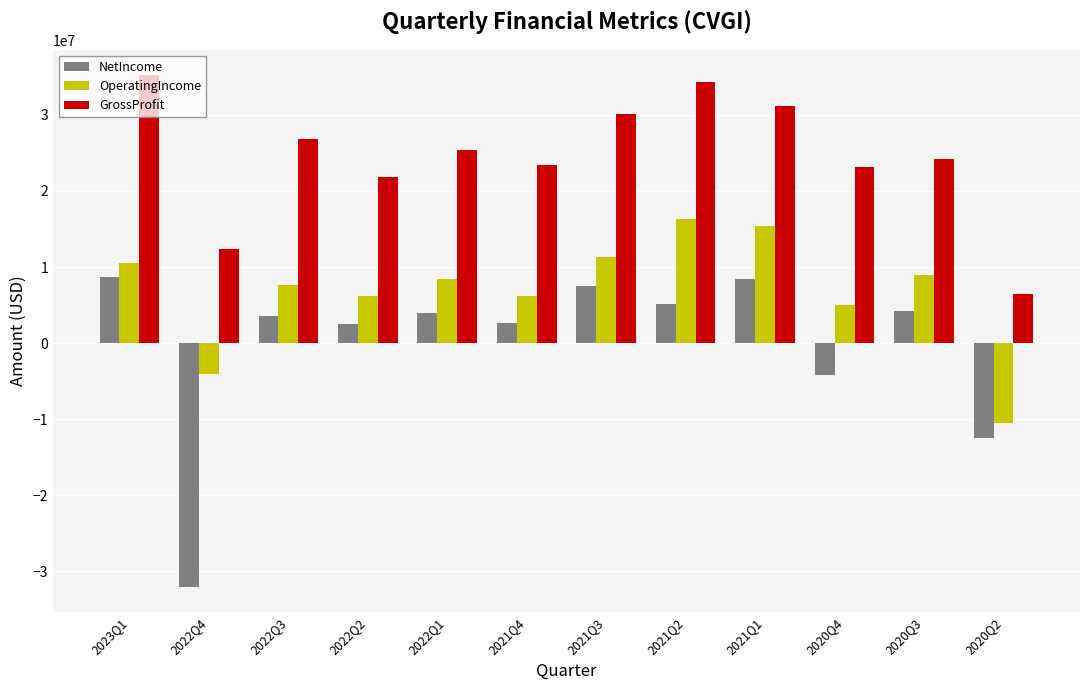

Are the bars grouped side by side (vs. stacked)?

Yes